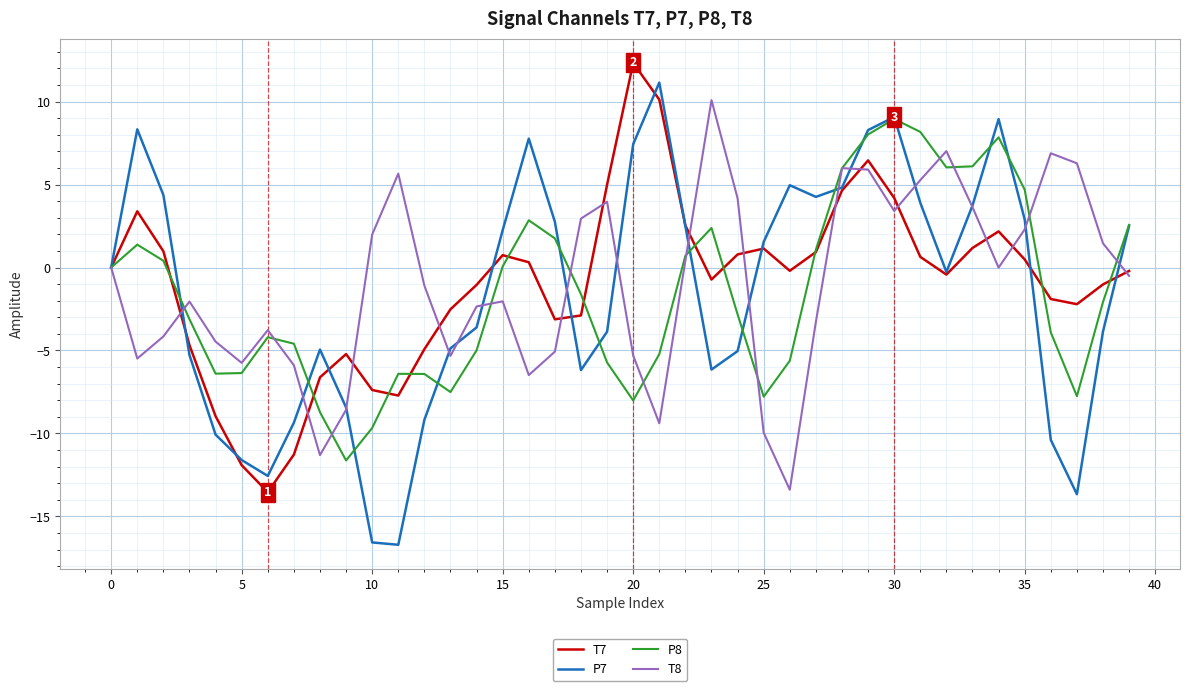

What is the sum of all P8 values?

-61.6